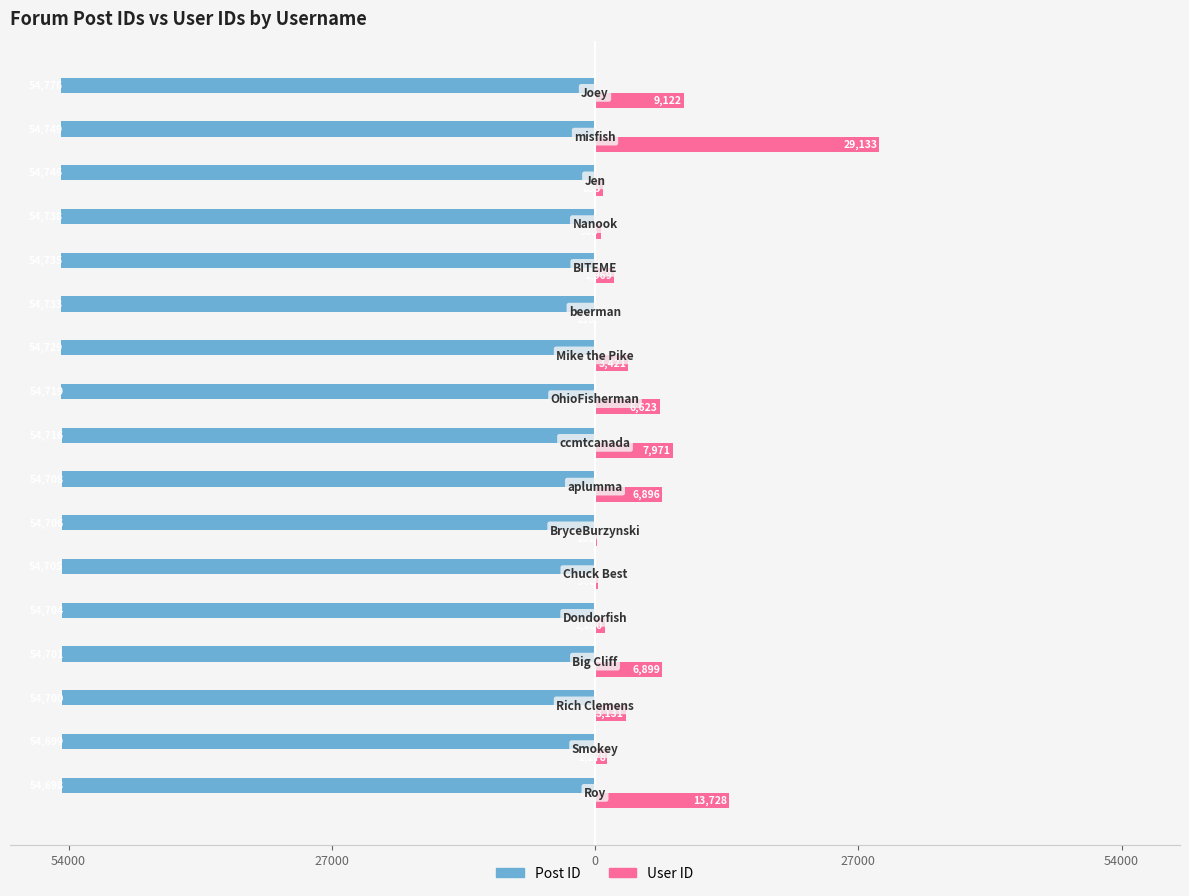

What are all the series names shown in the legend?

Post ID, User ID